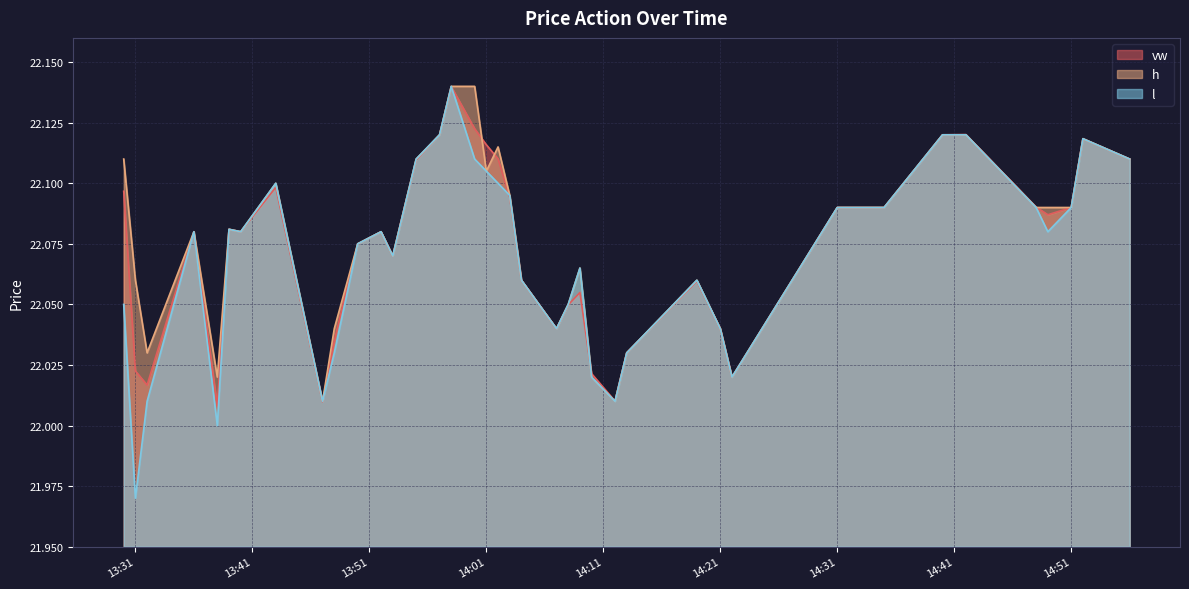

What is the sum of all vw values?

883.0